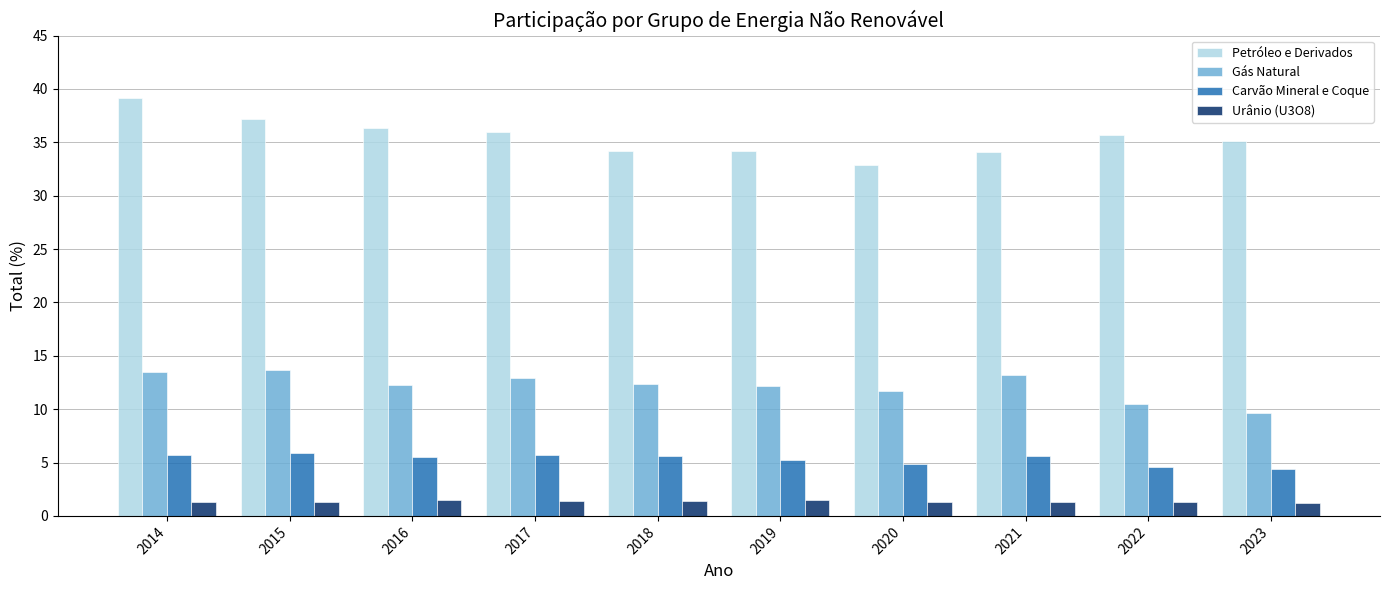

At which label does Gás Natural first exceed 12?

2014